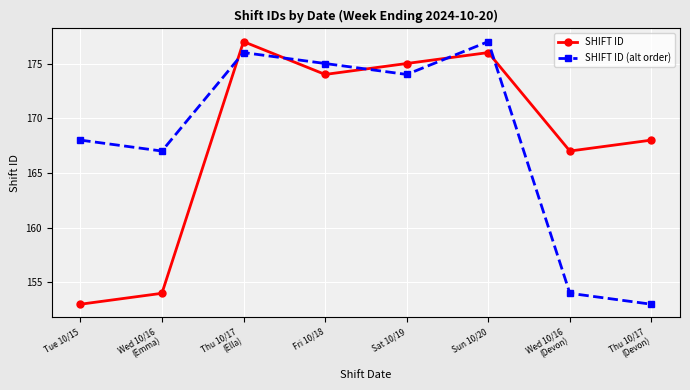

What is the total value across all series at Wed 10/16
(Devon)?

321